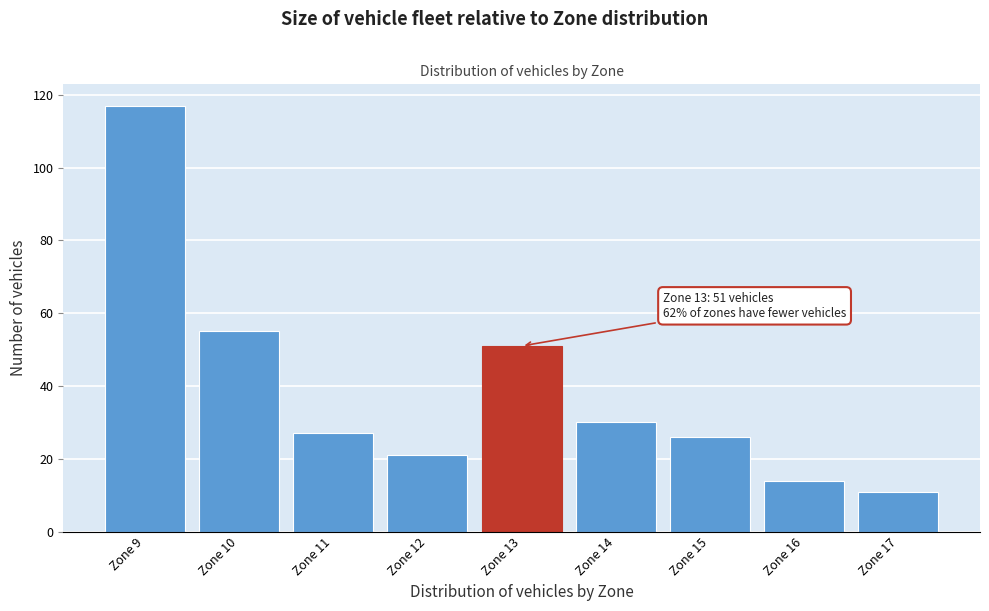

Reading right to left, list all the values displayed in this chart.

Zone 17=11	Zone 16=14	Zone 15=26	Zone 14=30	Zone 13=51	Zone 12=21	Zone 11=27	Zone 10=55	Zone 9=117